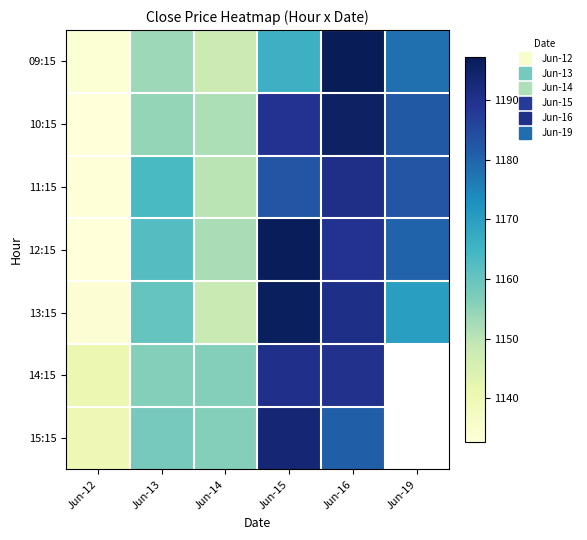

Where does the 15:15 series first go above 1180?

Jun-15